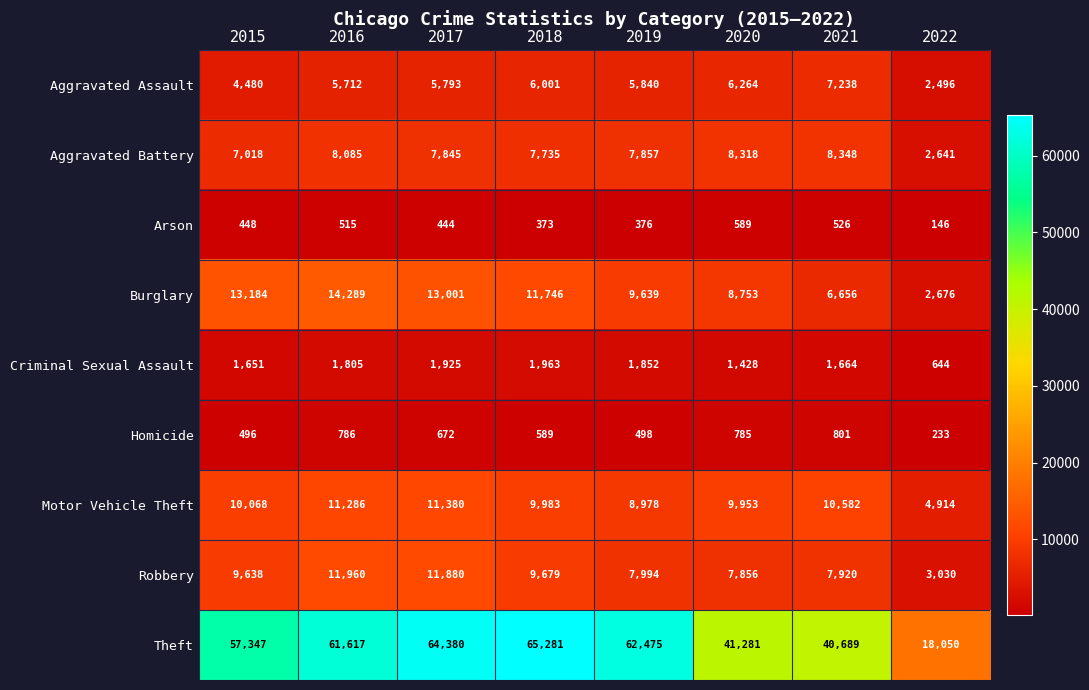

Is it true that Robbery equals 2321 at 2018?

False